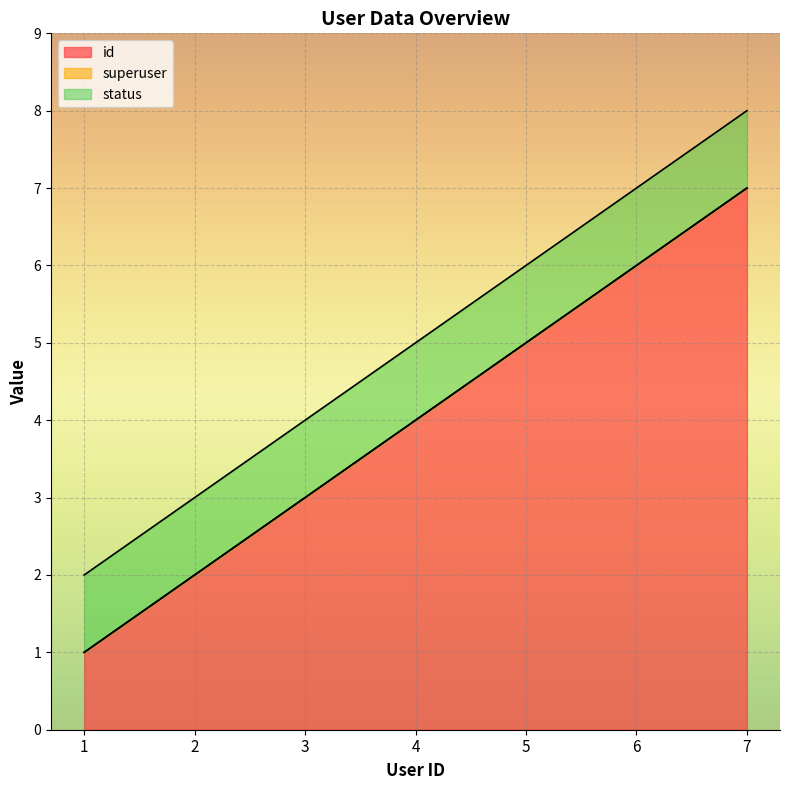

What is the difference between the highest and lowest values at 1?

1